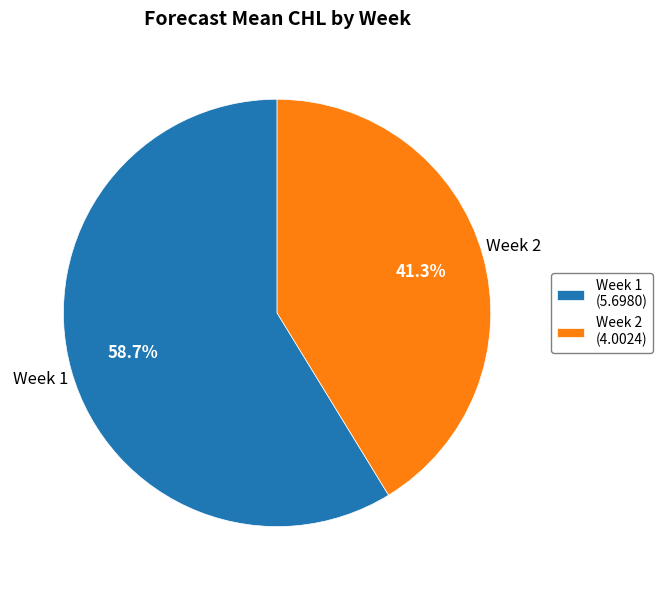

What is the total percentage of Week 1 (5.6980) and Week 2 (4.0024)?

100.0%